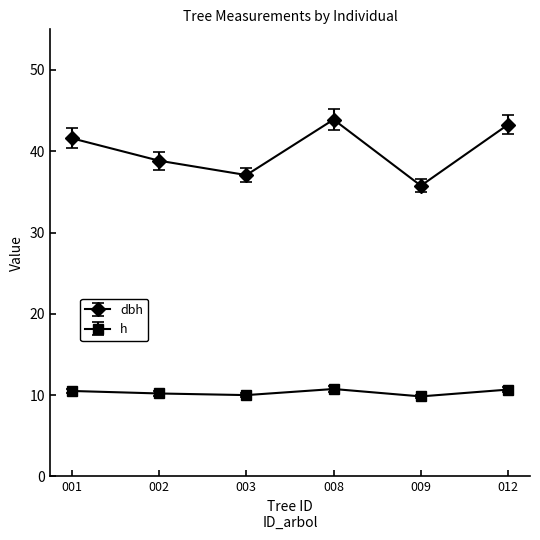

Is it true that dbh equals 61.2 at 003?

False